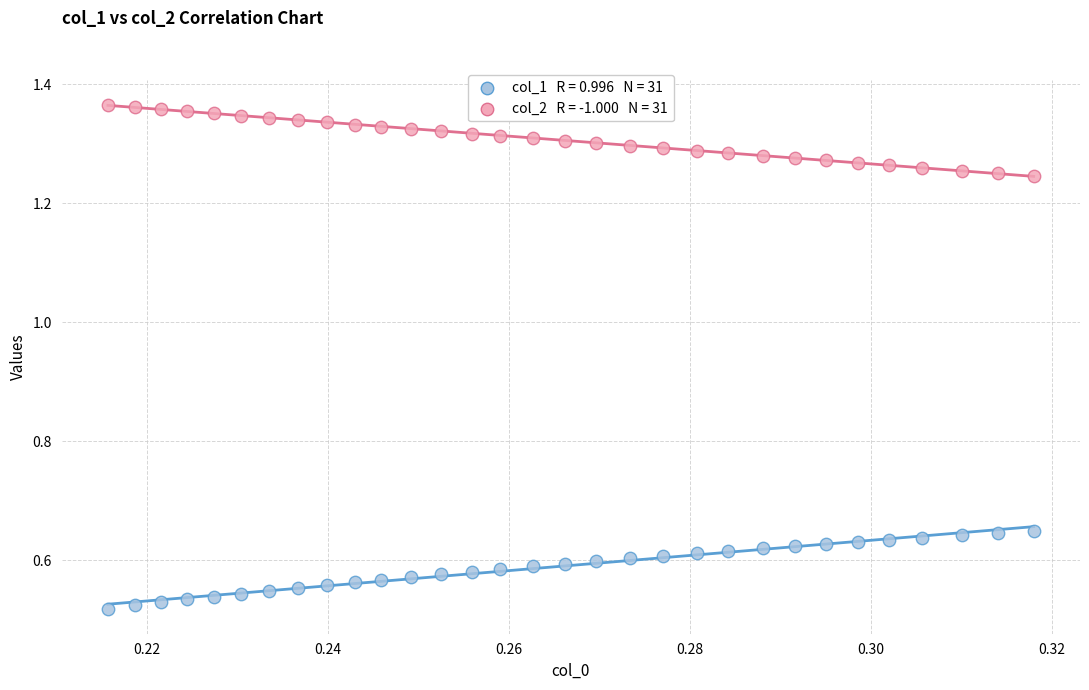

Across all data points, what is the range of Y values (max minus min)?

0.8